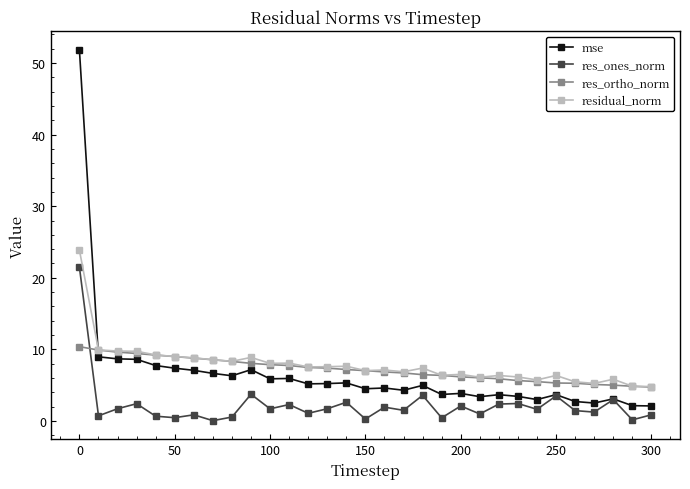

True or false: res_ortho_norm and res_ones_norm intersect in this chart.

True